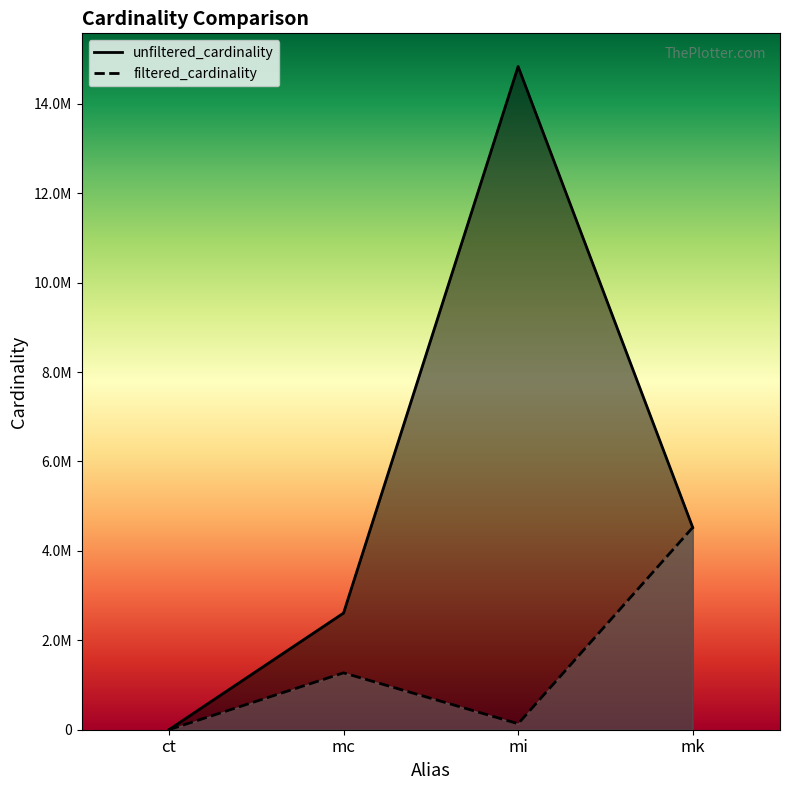

Is it true that filtered_cardinality equals 556333 at mc?

False